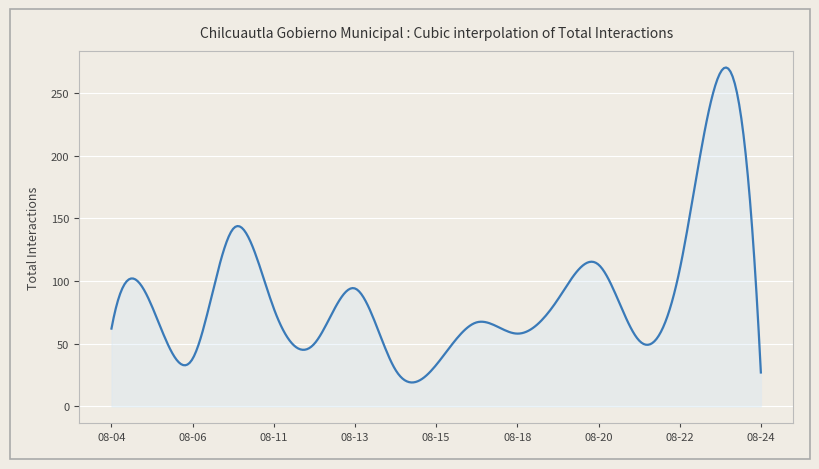

What is the maximum value shown in the chart?

270.2